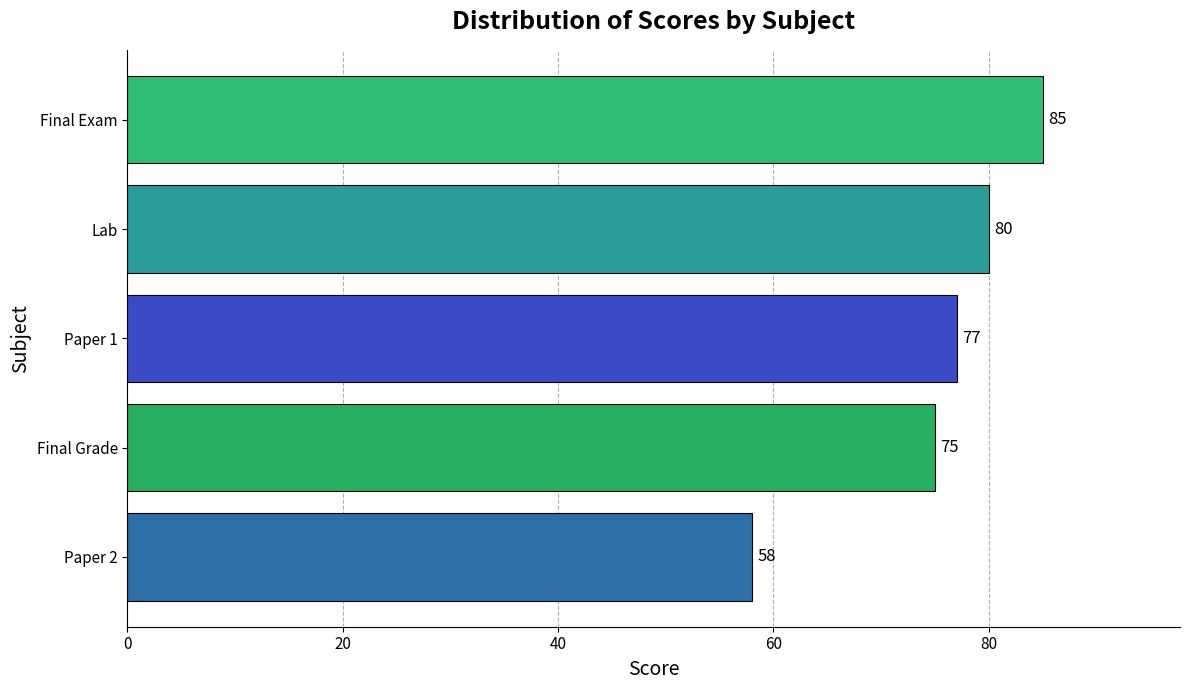

Where is the data nearest to the value 71?

Final Grade